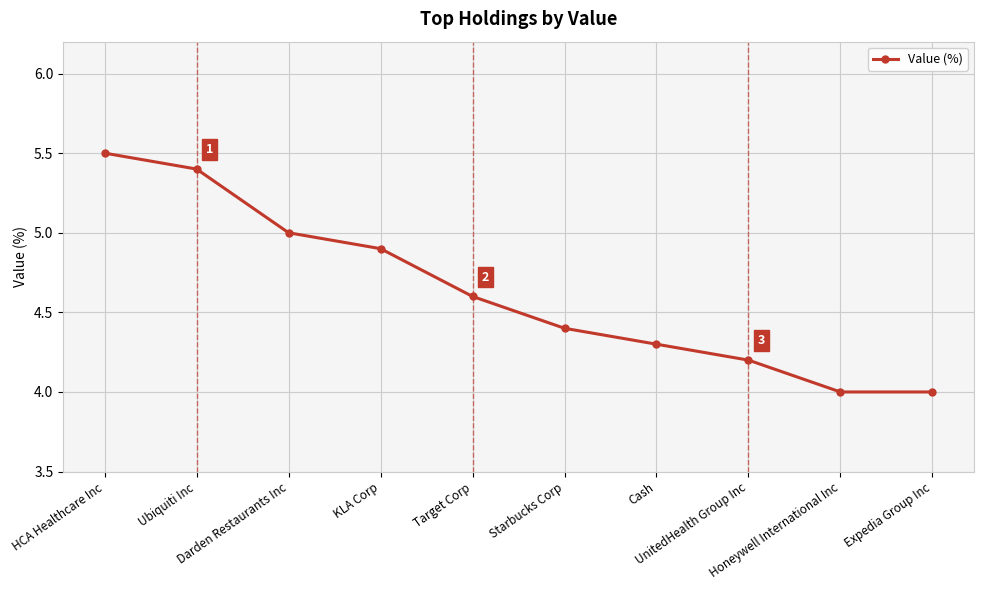

What is the value of the 3rd point from the left?

5.0